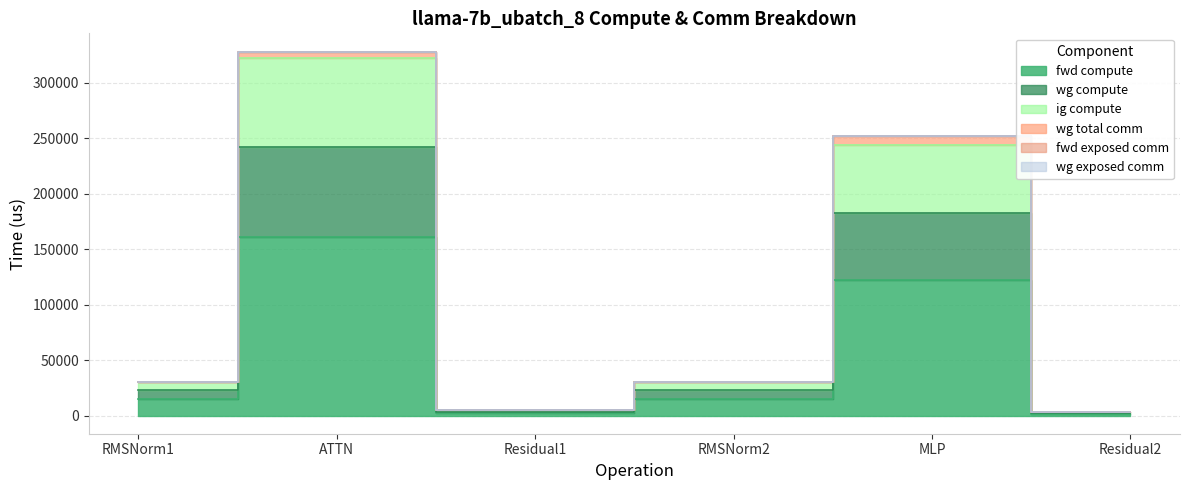

True or false: ig compute and fwd compute cross at least once.

False